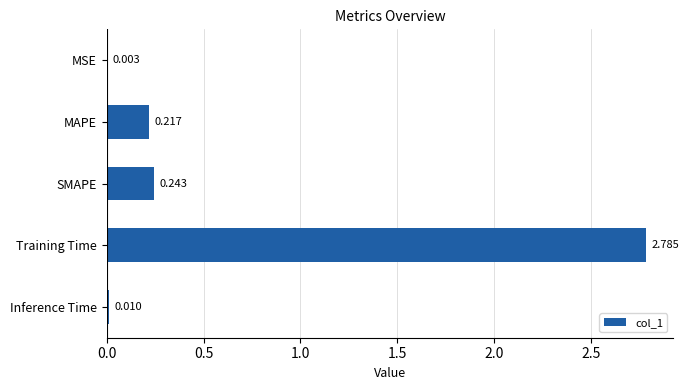

Where is the data nearest to the value 1?

SMAPE